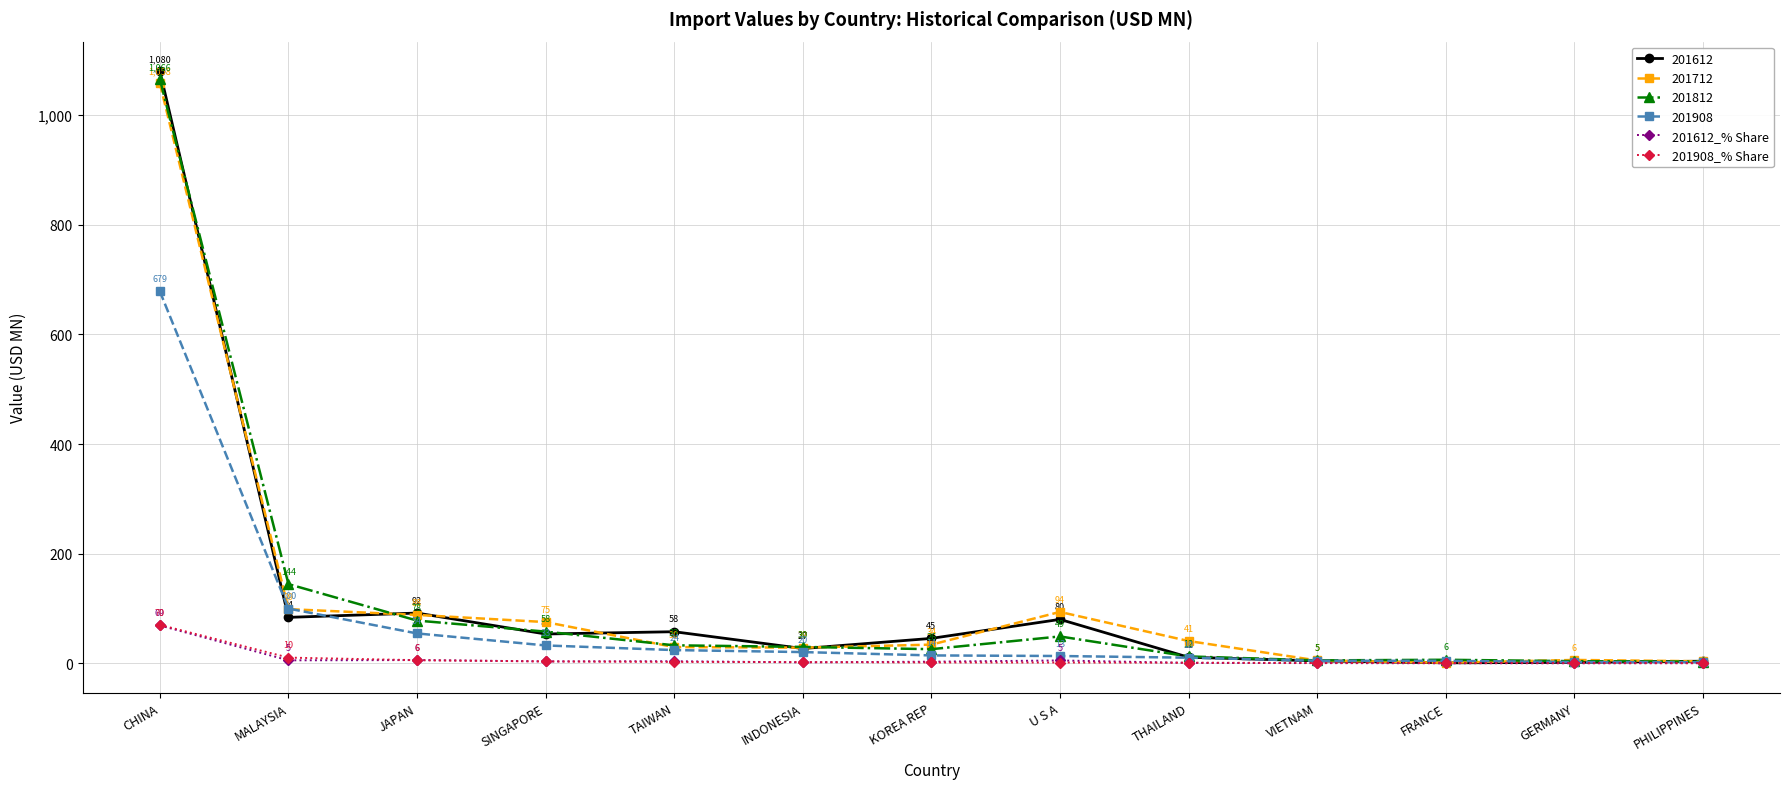

What is the maximum value for 201612_% Share?

69.0